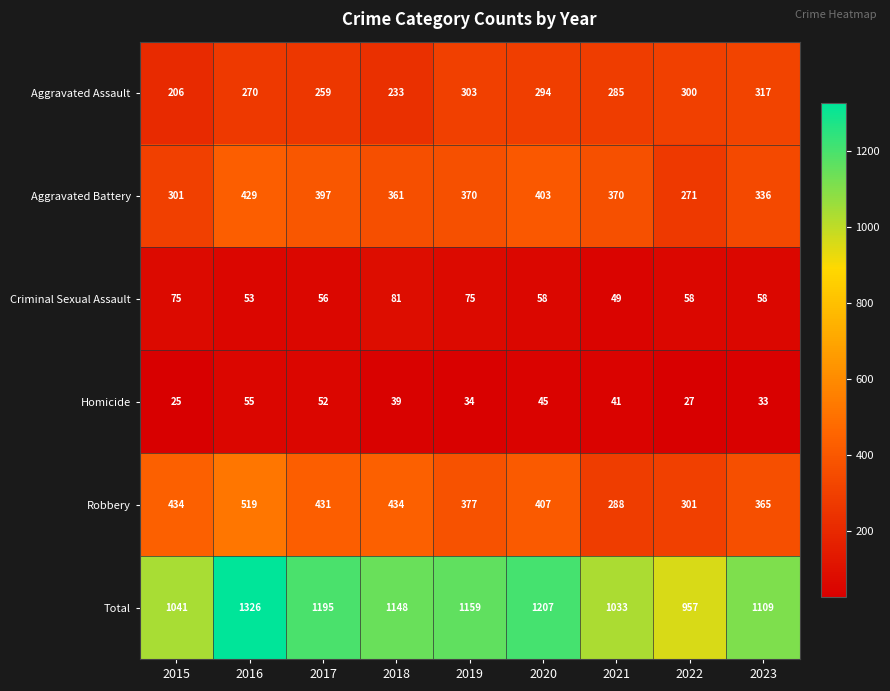

Is it true that Homicide equals 9 at 2019?

False